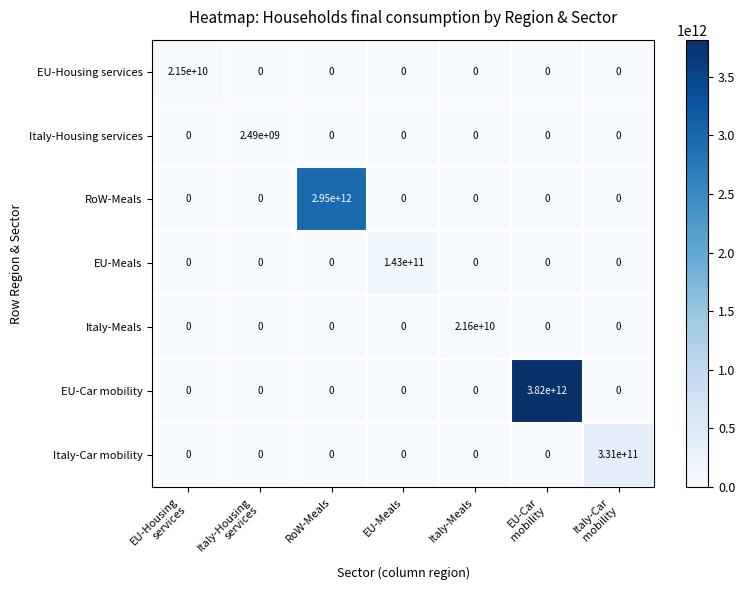

The RoW-Meals series shows 1994936931876 at EU-Meals. True or false?

False